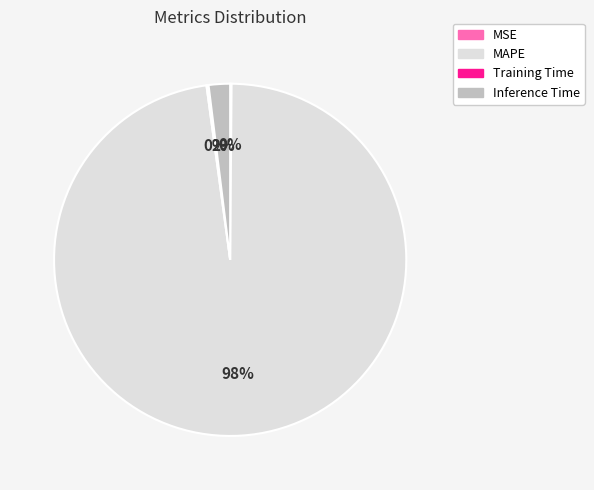

Is there any slice that represents more than half of the pie?

Yes